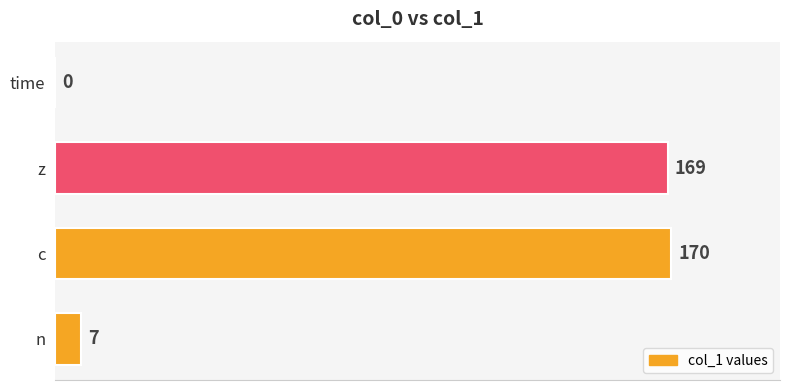

Which label corresponds to the largest value in the chart?

c